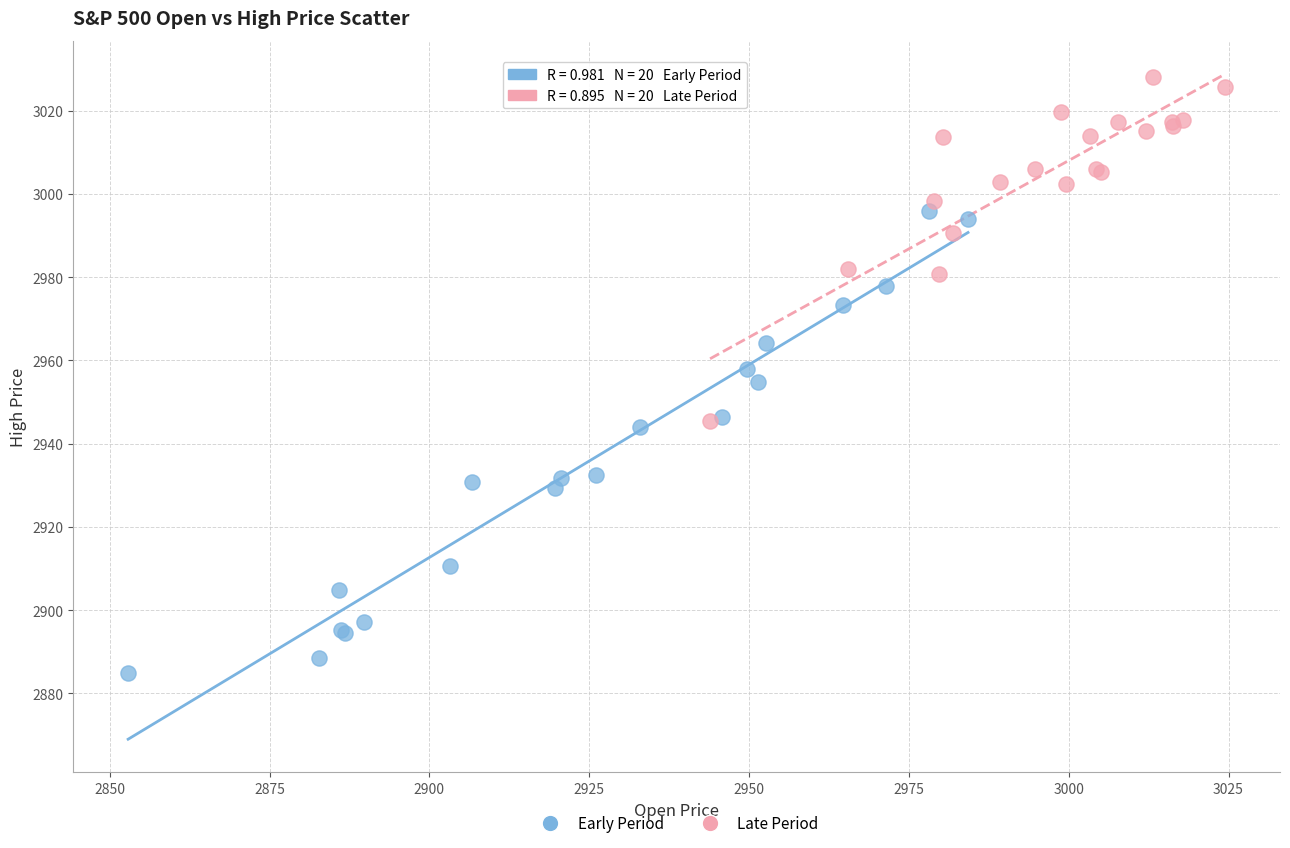

Which series contains the highest Y value?

Late Period